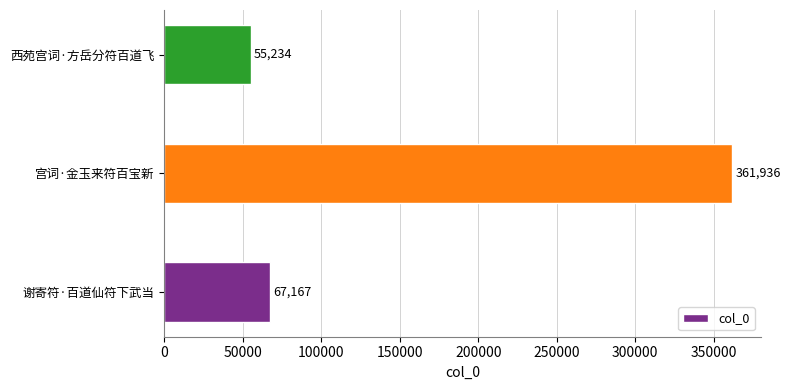

How many data points does each series have?

3